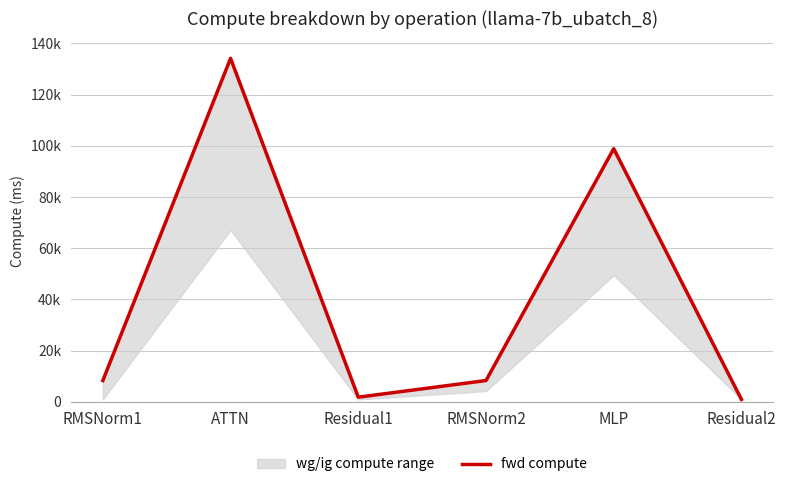

How many values are below 8267?

2